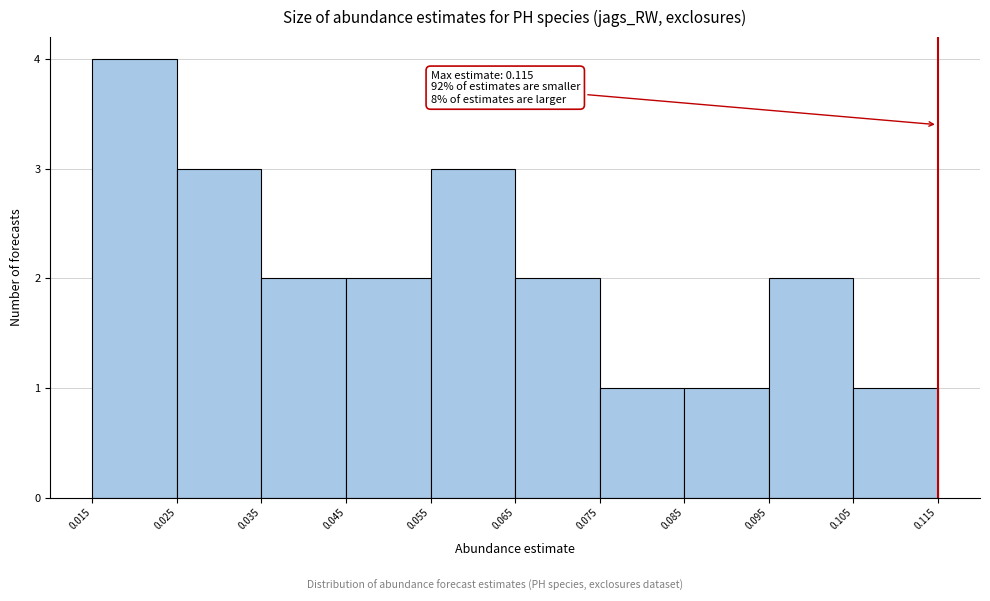

Which range on the x-axis has the tallest bar?

0.015 to 0.025